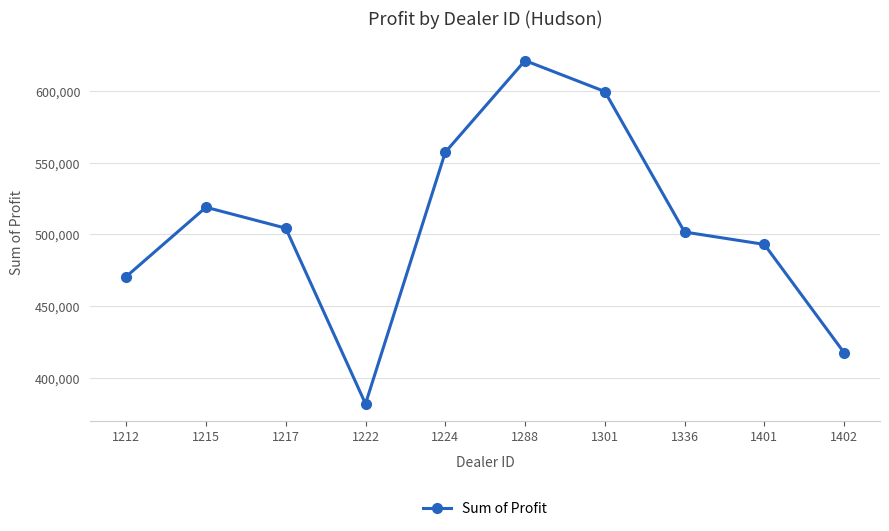

Is this an area chart (filled region under the line)?

No